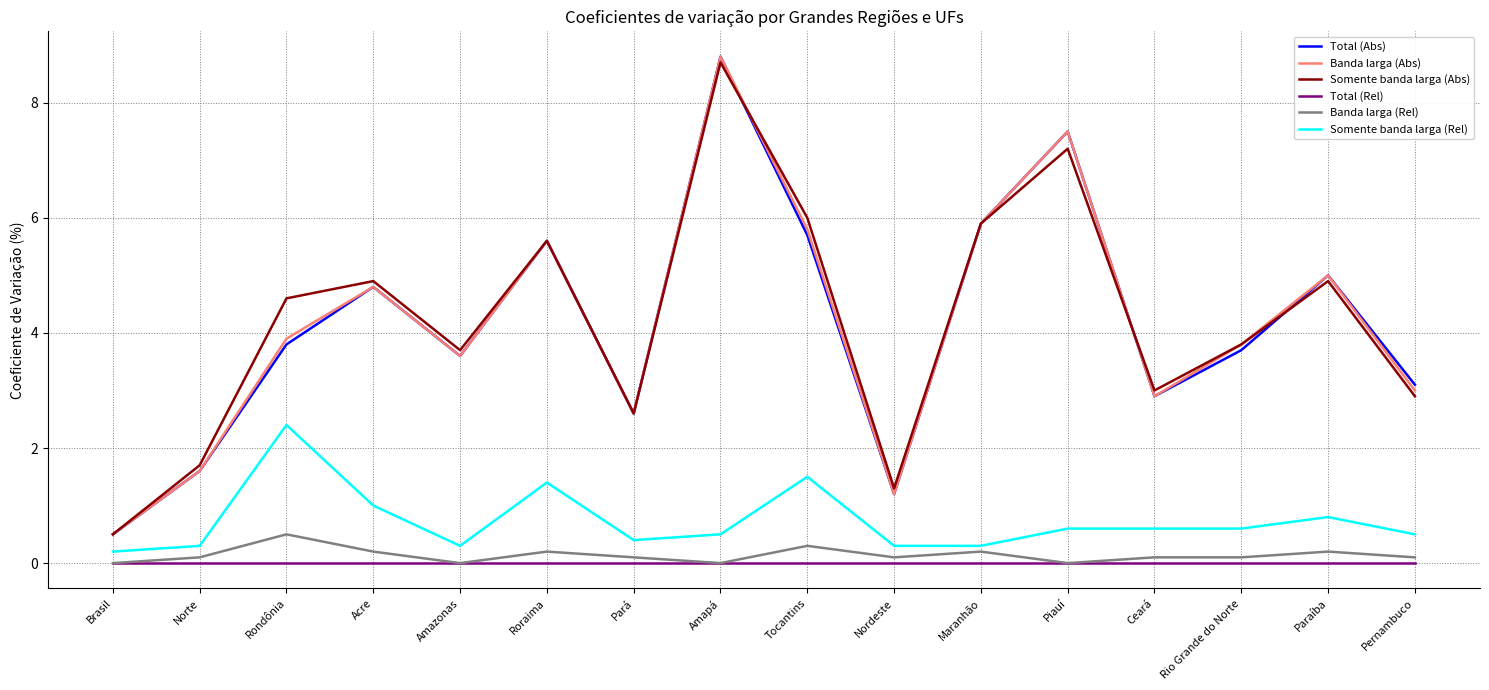

What position from the right is Roraima?

11